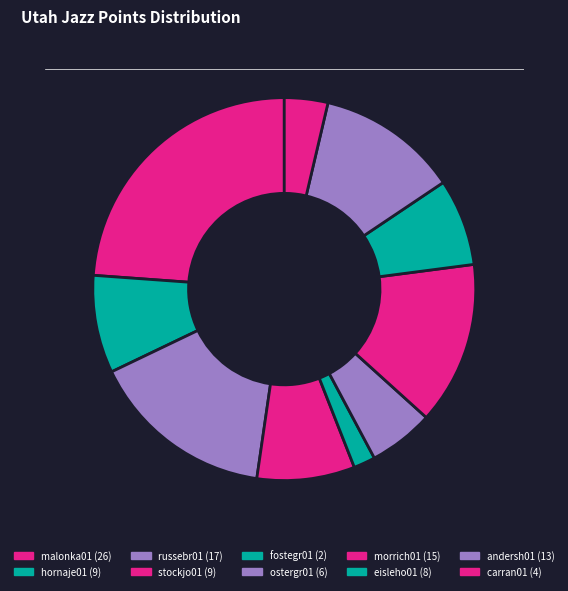

Is hornaje01 the majority of the pie?

No